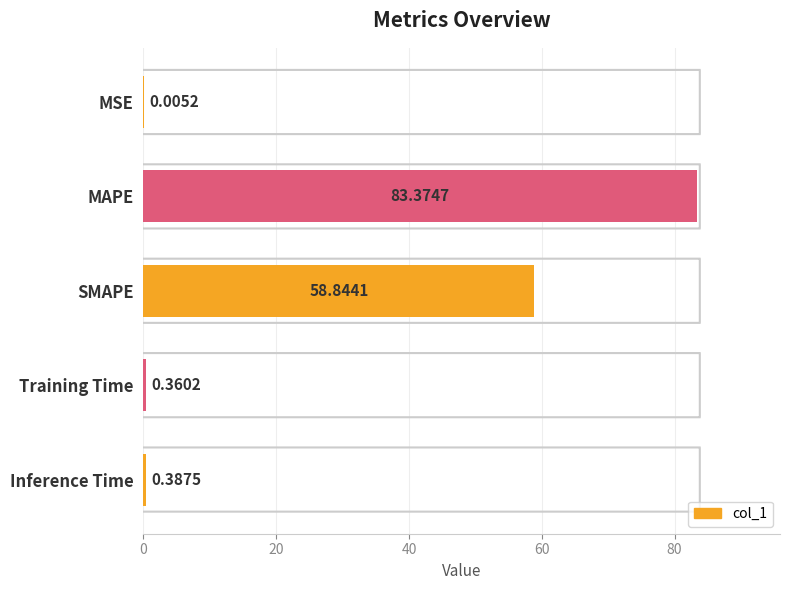

What is the sum of all values?

143.0